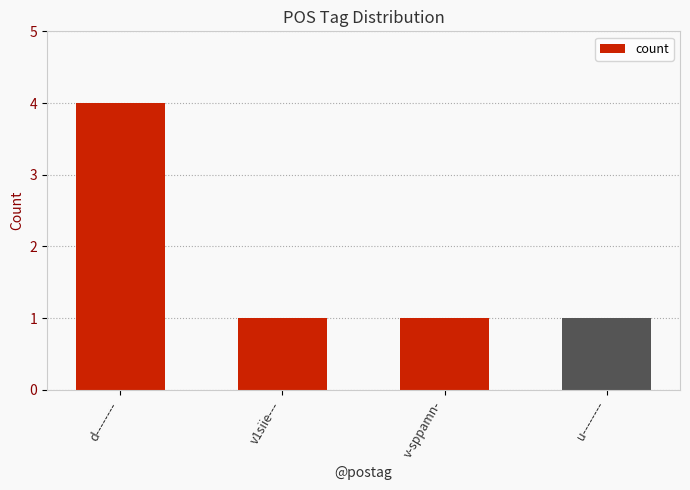

Is it true that the value at u-------- is 1?

True